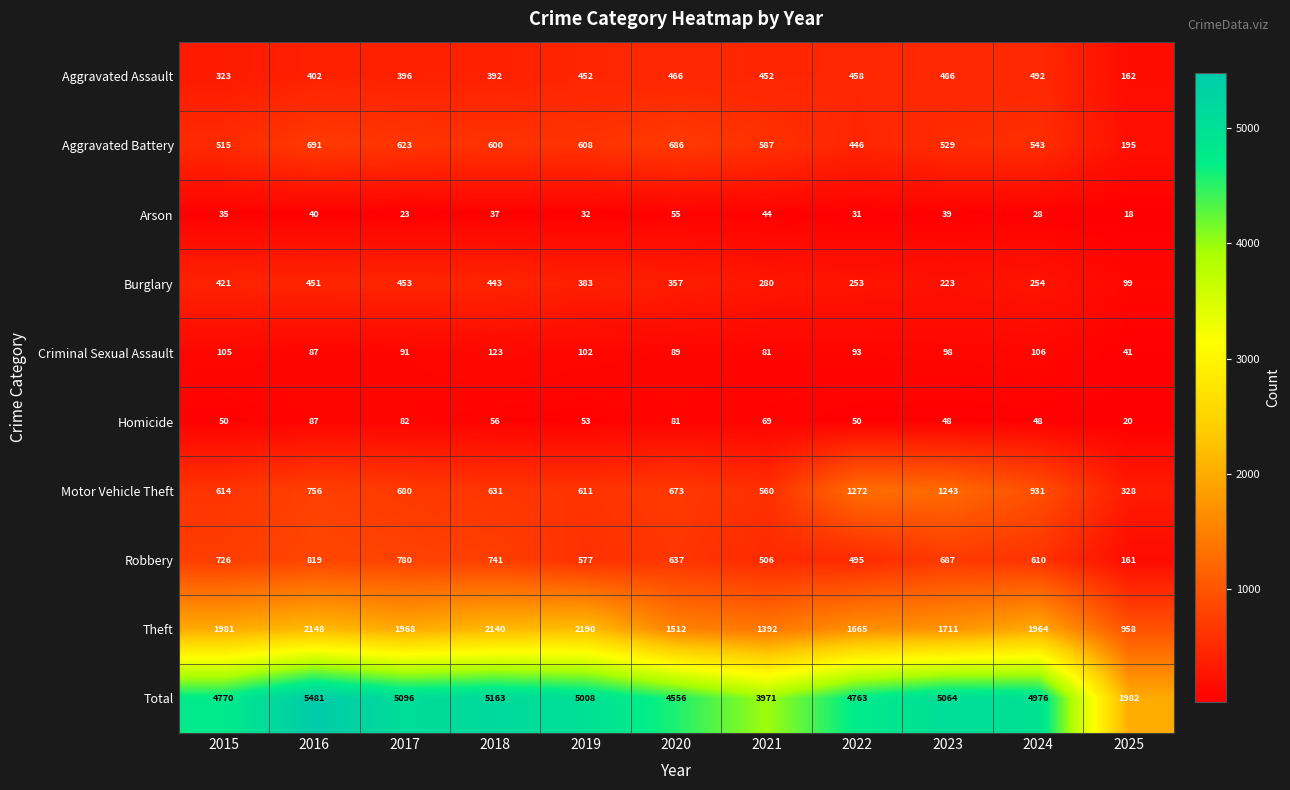

What is the sum of all Total values?

50830